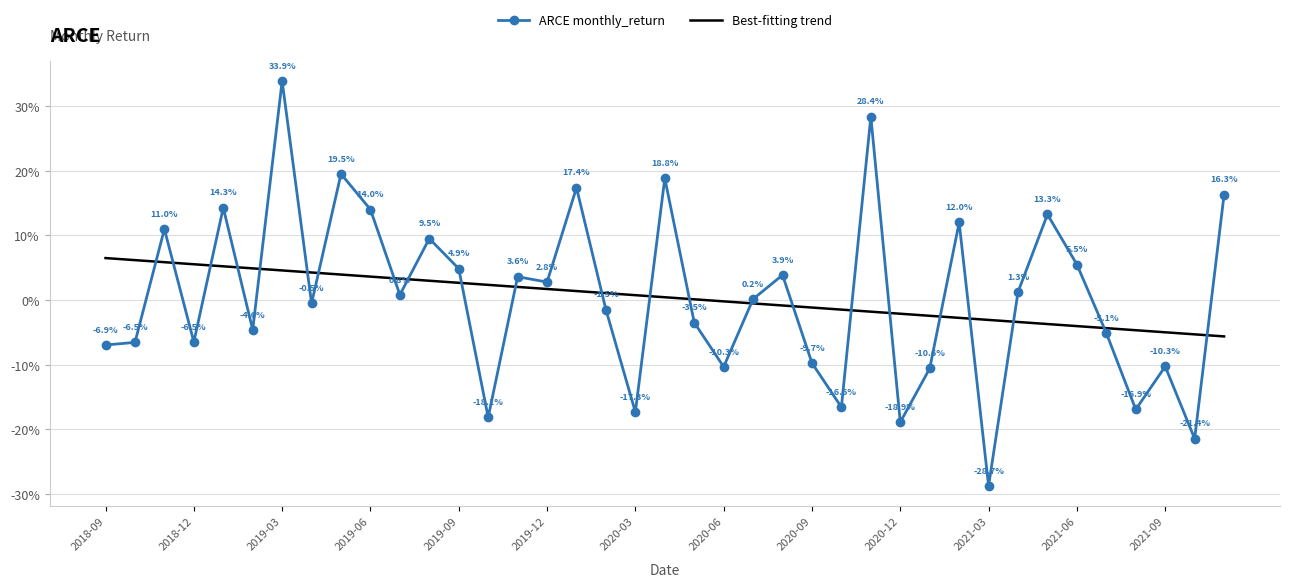

What is the difference between the second highest and second lowest values in the Best-fitting trend series?

0.1